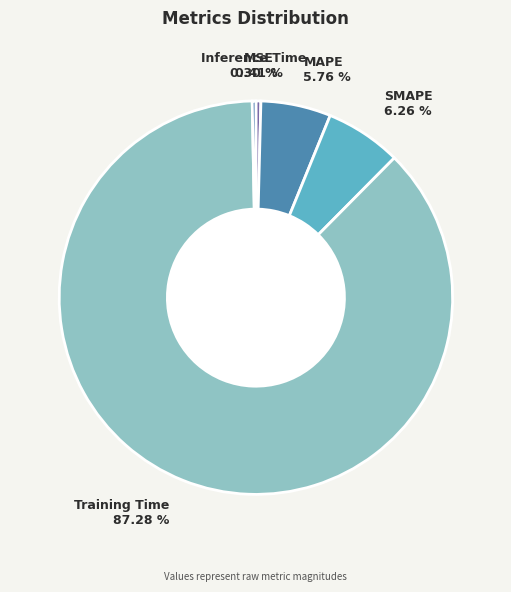

Does any single category account for the majority?

Yes